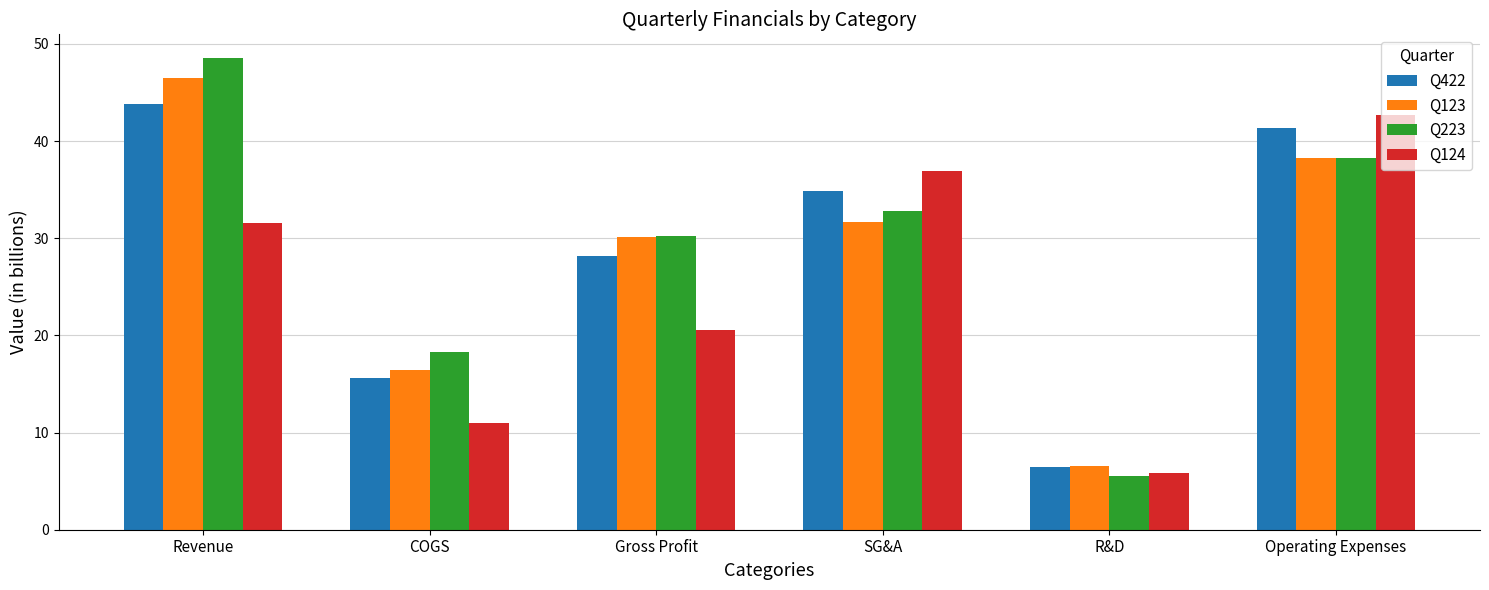

Reading left to right, transcribe all the data shown in this chart.

Q422: Revenue=43.8	COGS=15.6	Gross Profit=28.2	SG&A=34.8	R&D=6.5	Operating Expenses=41.3
Q123: Revenue=46.5	COGS=16.4	Gross Profit=30.1	SG&A=31.7	R&D=6.5	Operating Expenses=38.2
Q223: Revenue=48.6	COGS=18.3	Gross Profit=30.3	SG&A=32.8	R&D=5.5	Operating Expenses=38.3
Q124: Revenue=31.6	COGS=11.0	Gross Profit=20.6	SG&A=36.9	R&D=5.8	Operating Expenses=42.7